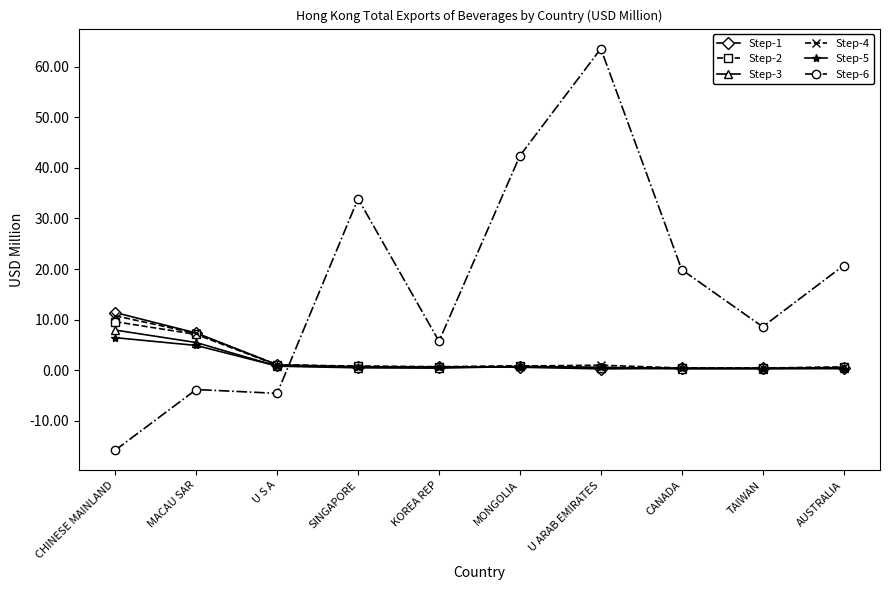

How many lines are shown in the chart?

6